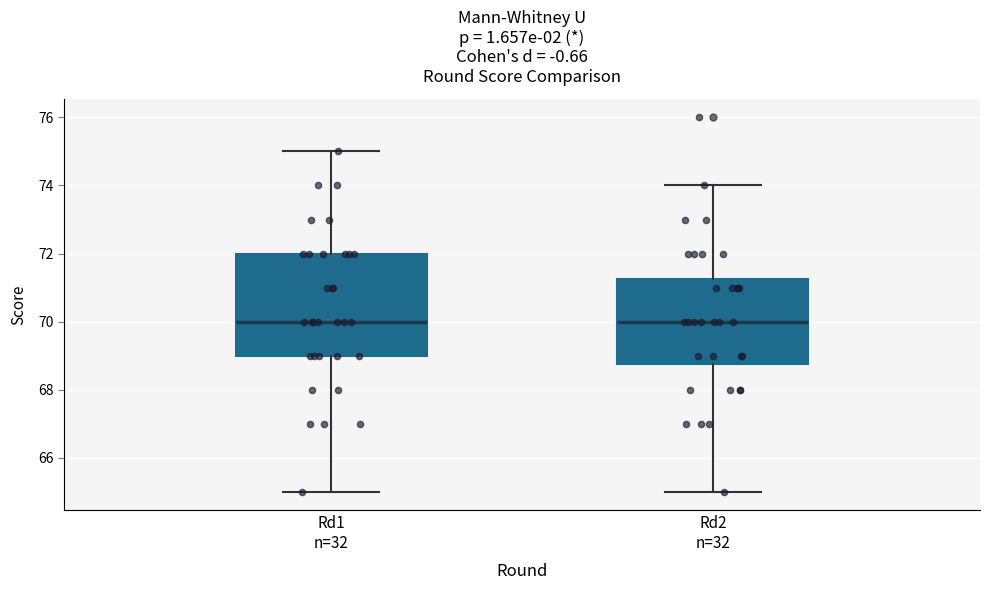

Reading left to right, read every box against the y-axis: the position of its median line, the range the box covers, and the ends of its whiskers. The values are not printed on the chart, so give them approximately, as read against the axis.

Rd1 n=32: median 70.0, box 69.0 to 72.0, whiskers 65.0 to 75.0
Rd2 n=32: median 70.0, box 68.8 to 71.2, whiskers 65.0 to 74.0